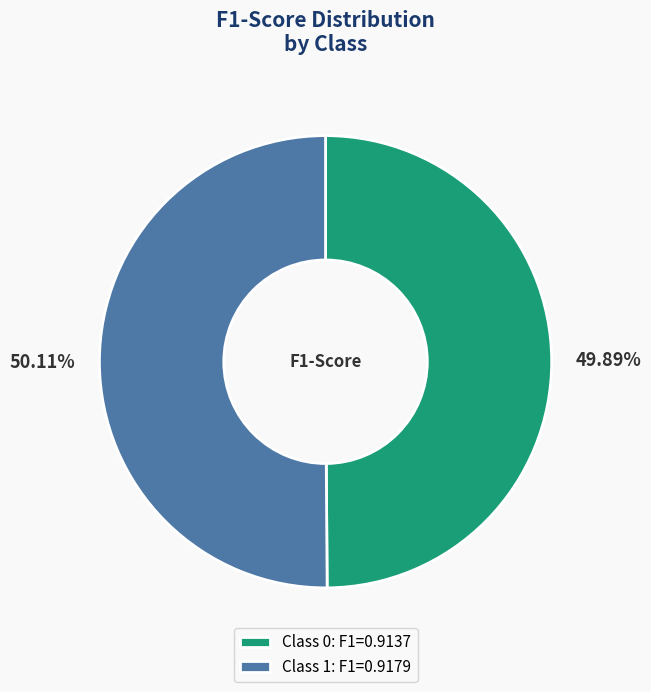

Is there any slice that represents more than half of the pie?

Yes